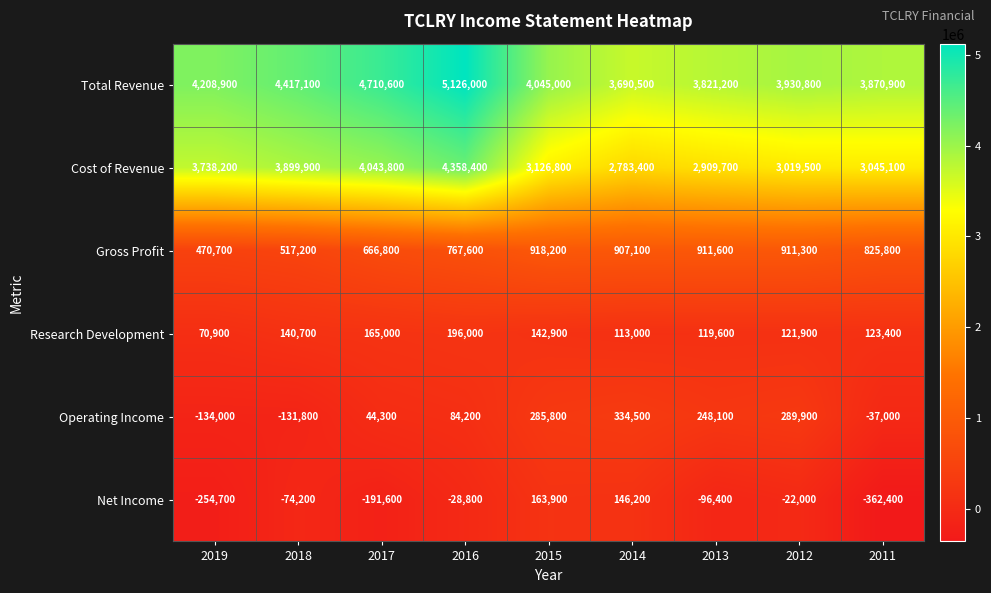

What is the difference between the Gross Profit values at 2016 and 2019?

296900